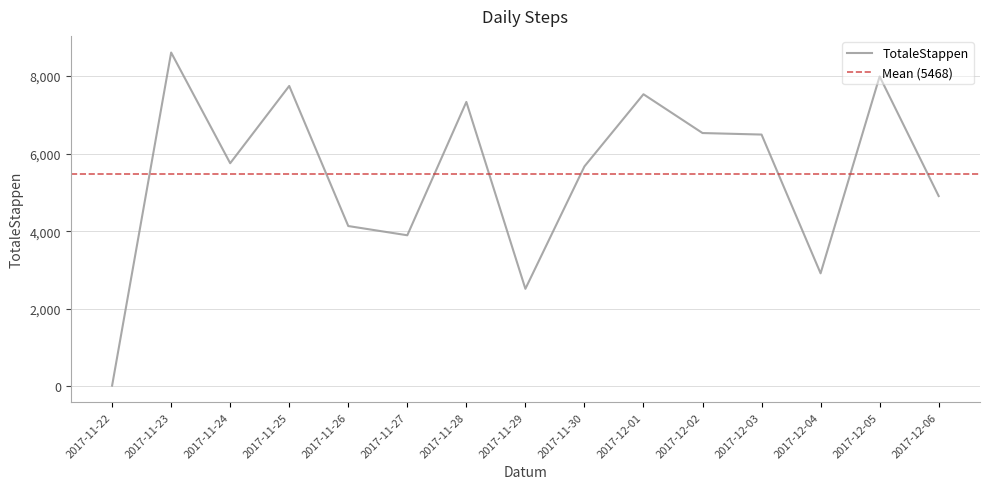

Is it true that the value at 2017-11-22 is 20?

True